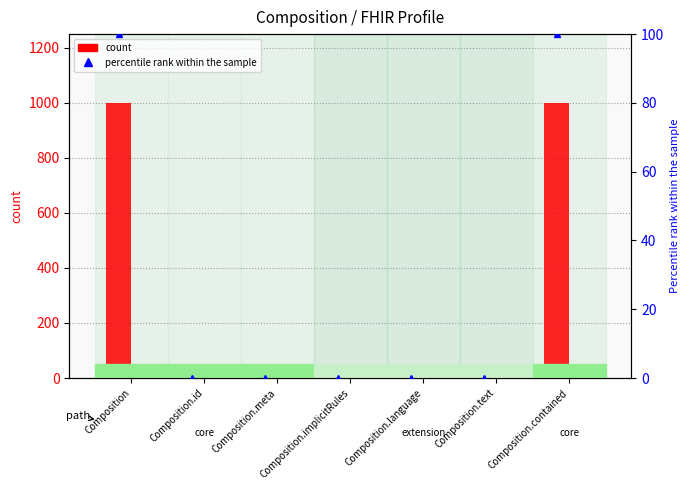

Which has a higher value, Composition or Composition.implicitRules?

Composition